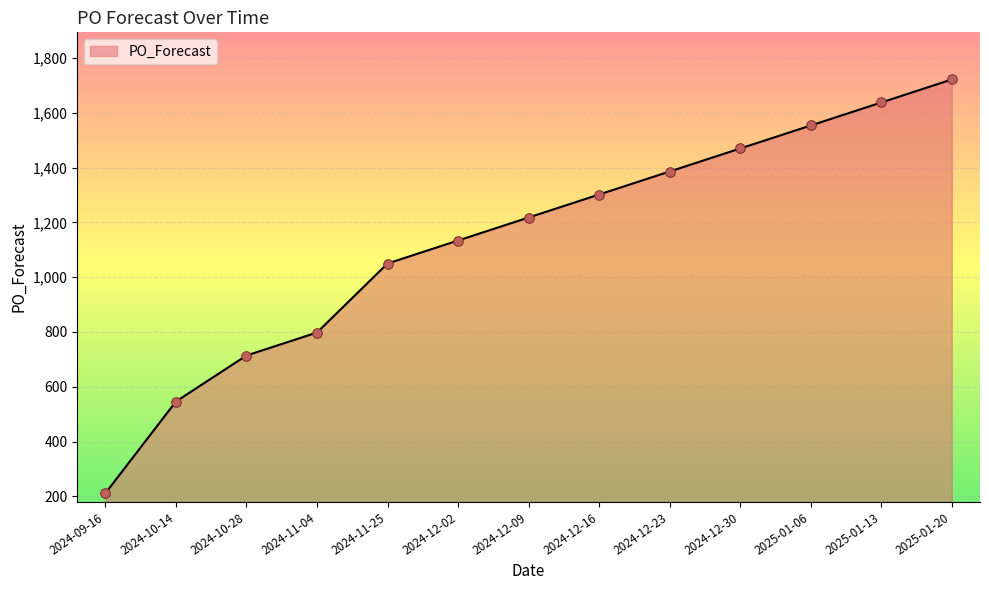

Between 2024-10-14 and 2024-09-16, which is larger?

2024-10-14